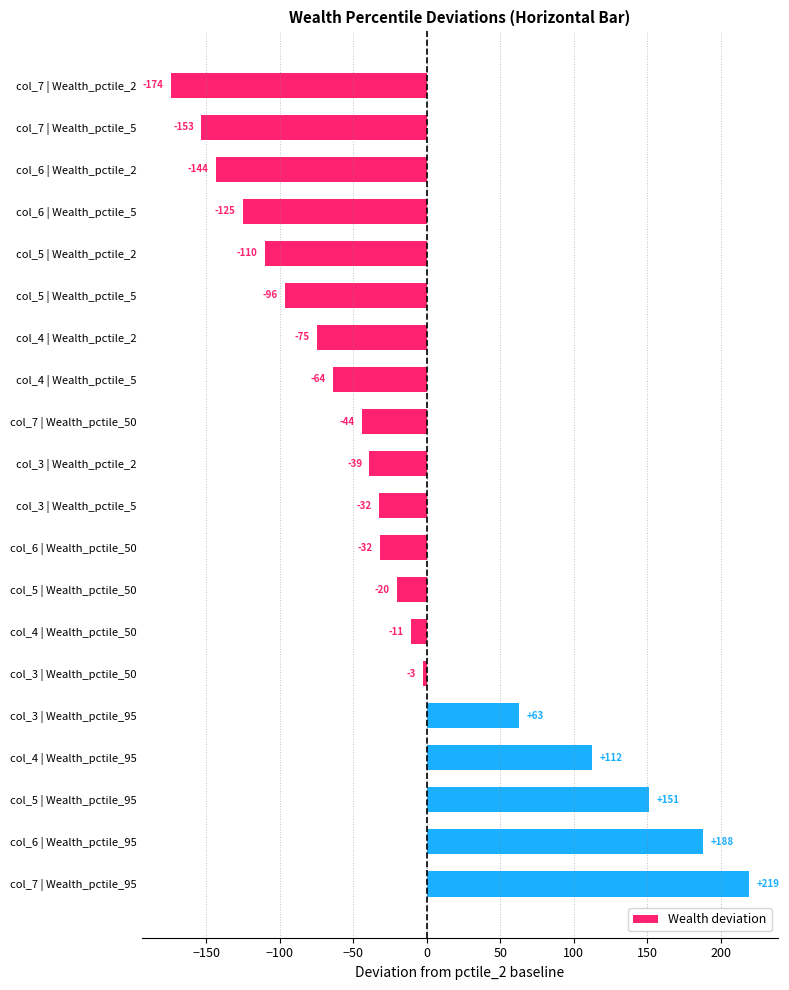

What is the label of the 9th bar from the bottom?

col_6 | Wealth_pctile_50